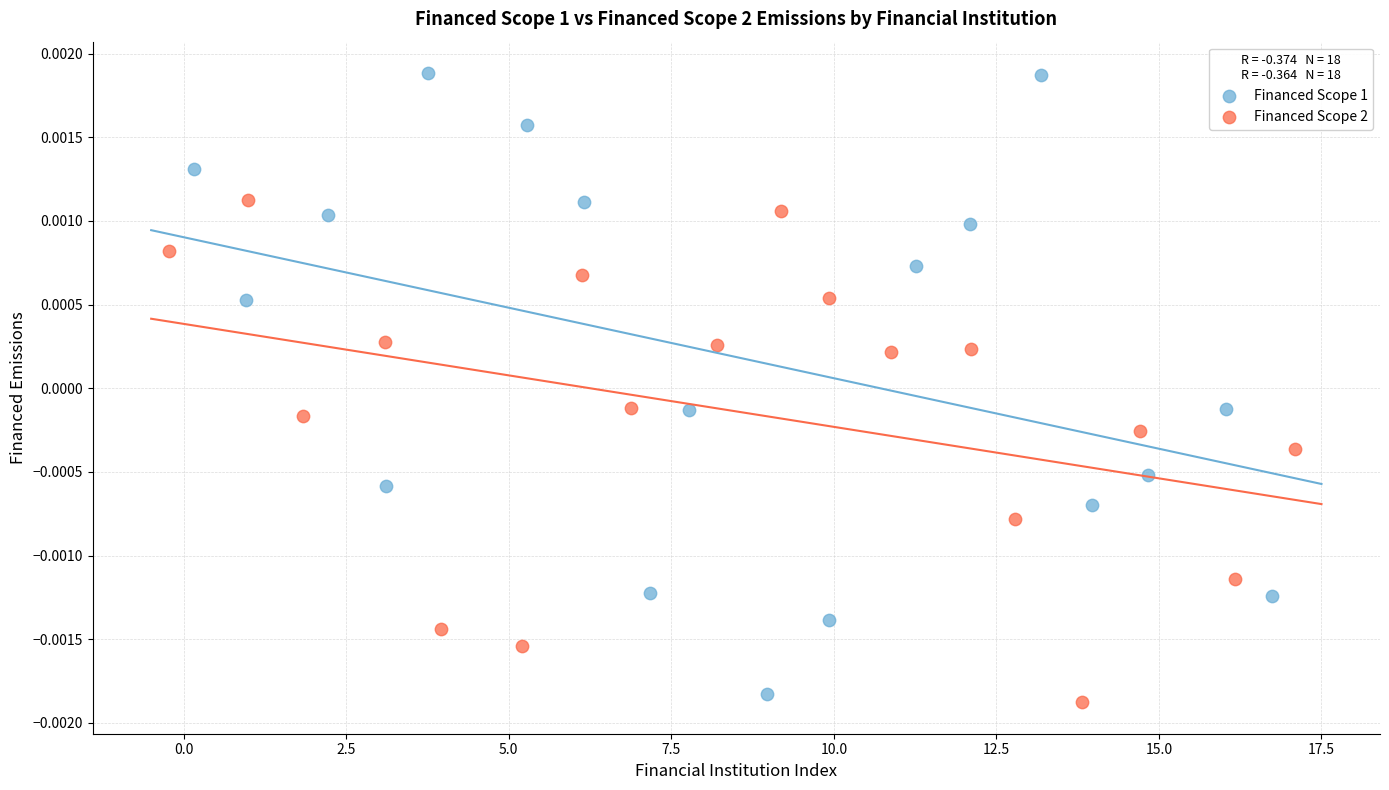

Which series has the widest spread of Y values?

Financed Scope 1